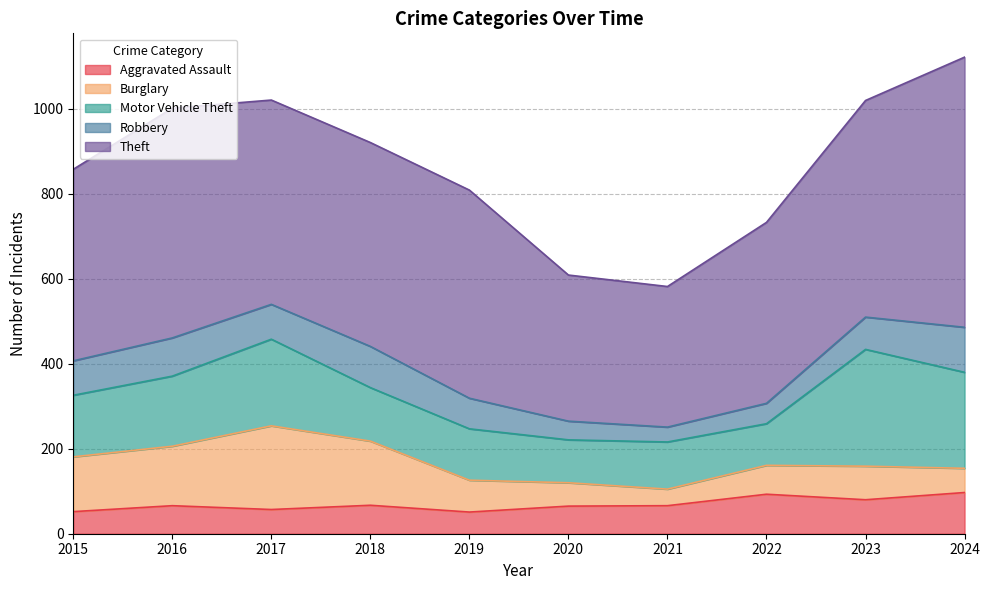

How many lines are shown in the chart?

5